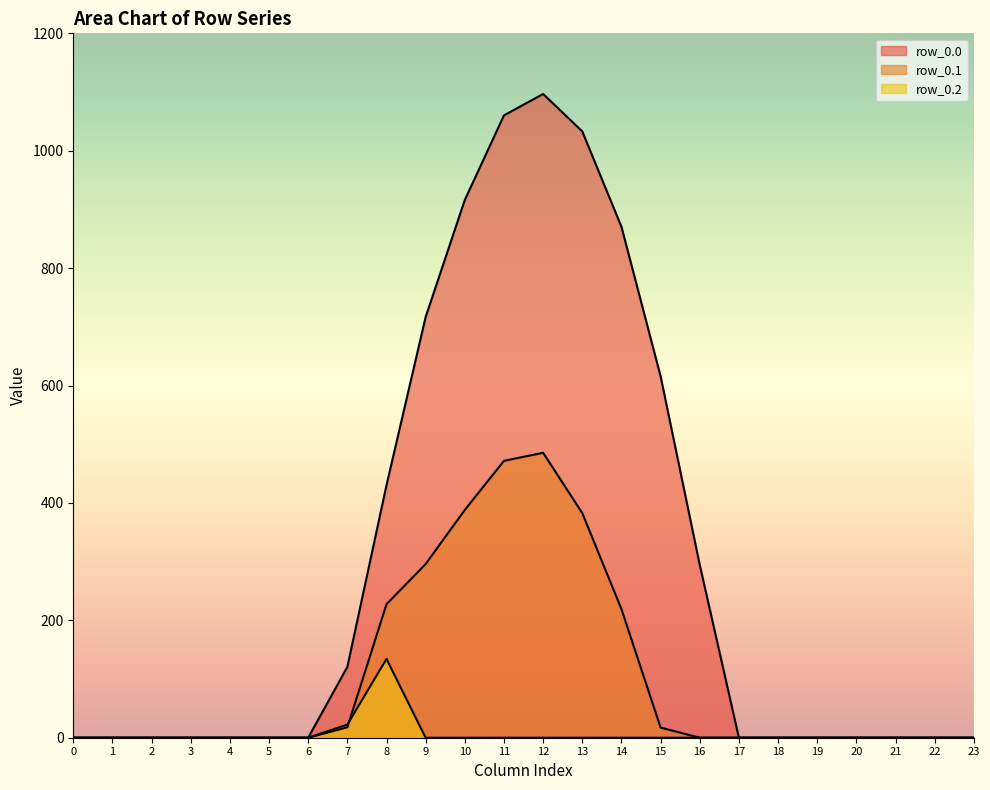

Which category has the highest value across all series?

12